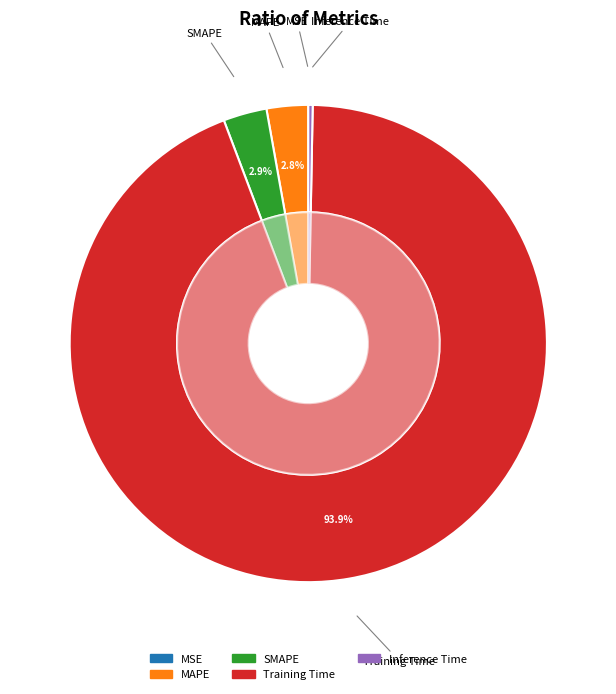

Which category accounts for the majority?

Training Time